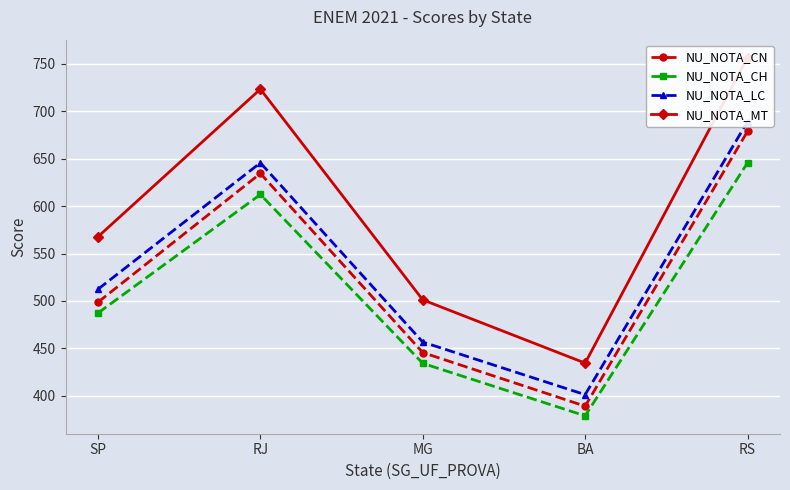

True or false: NU_NOTA_CH and NU_NOTA_LC intersect in this chart.

False